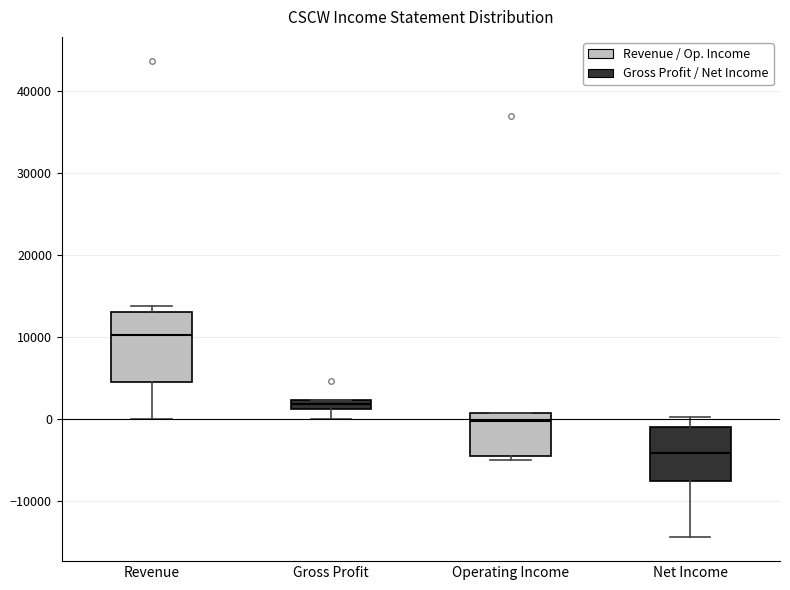

Comparing the boxes themselves (not the whiskers), which one is the tallest?

Revenue